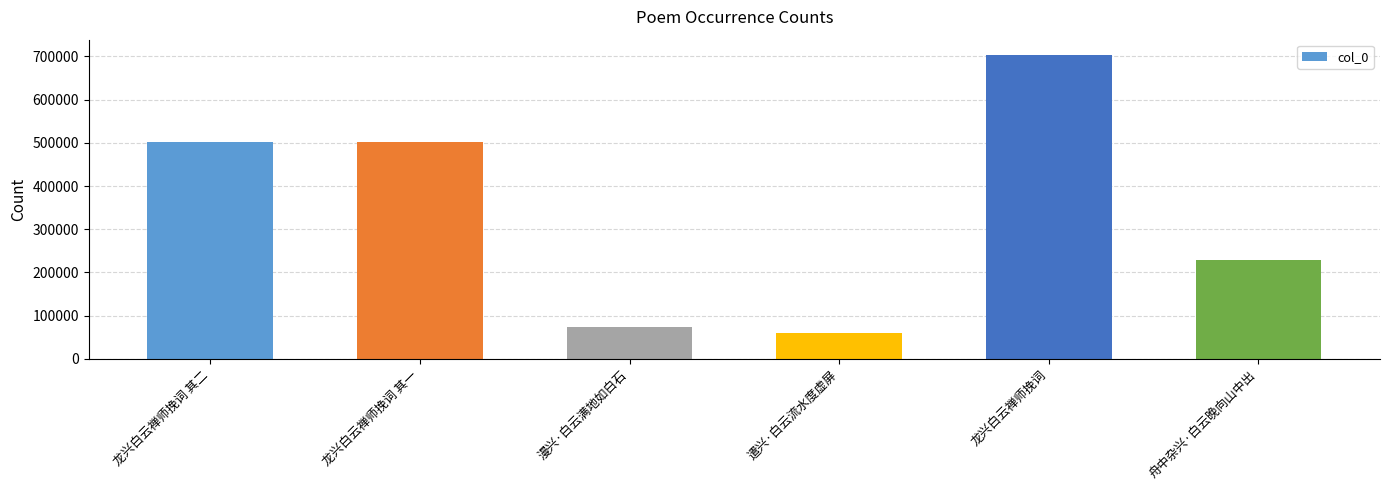

What is the difference between the values at 遣兴·白云流水度虚屏 and 漫兴·白云满地如白石?

14514